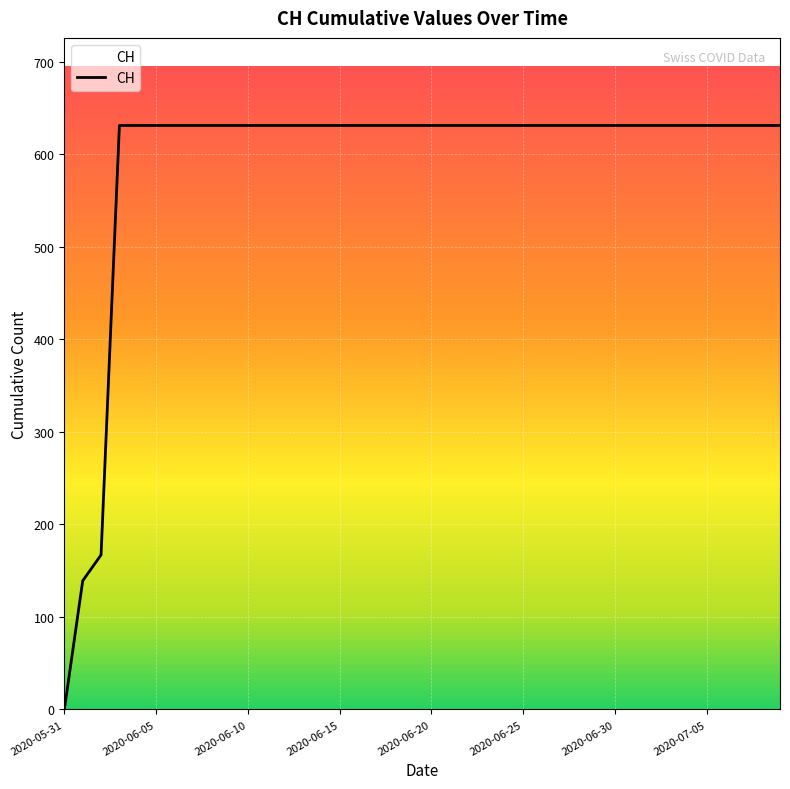

What is the difference between the maximum and minimum values?

631